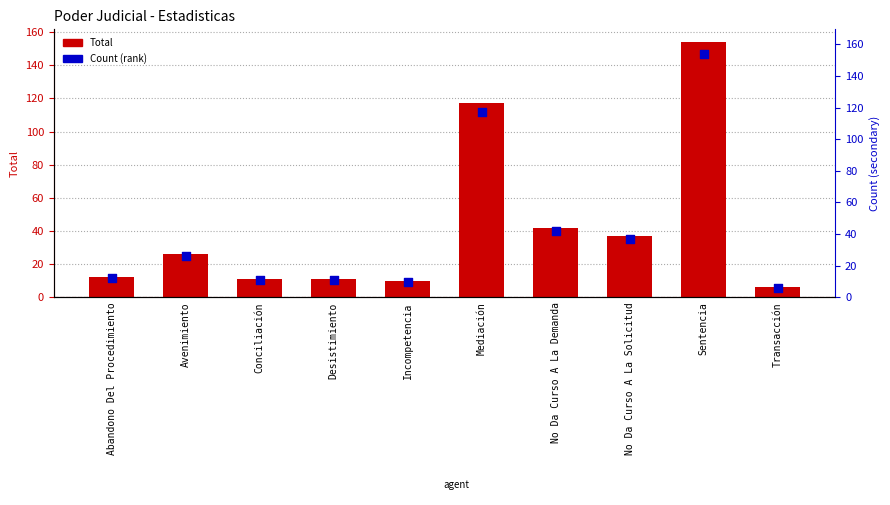

Which series has the widest spread of Y values?

Total